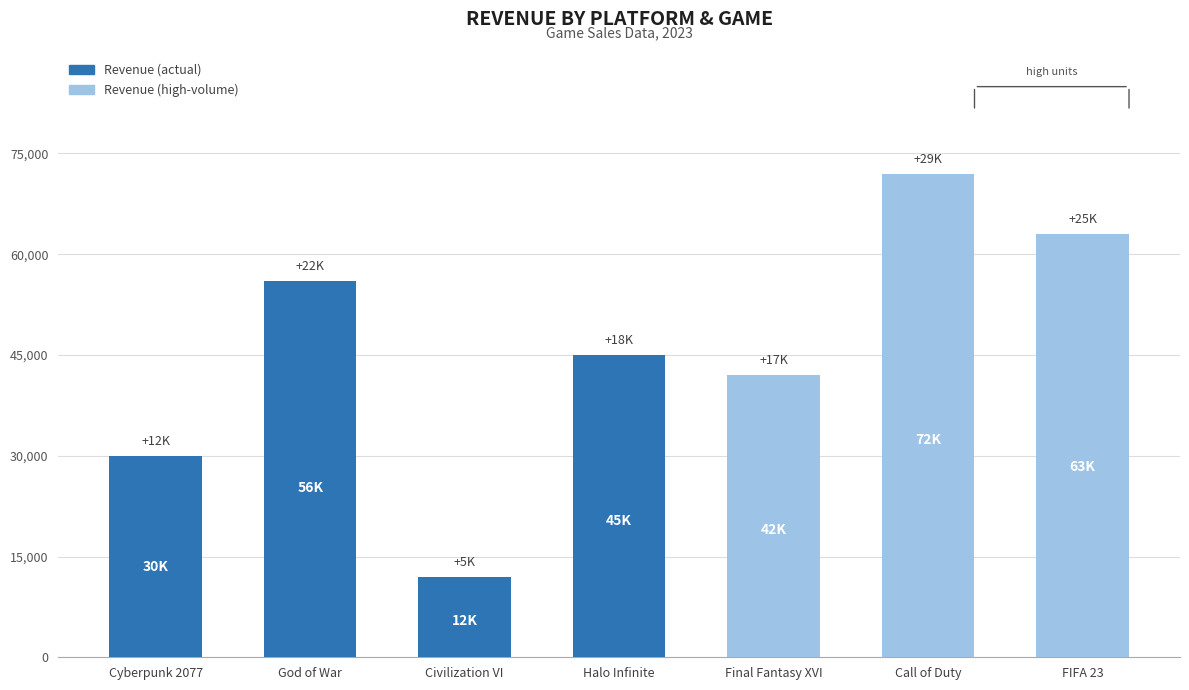

List the labels in order of value, largest first.

Call of Duty, FIFA 23, God of War, Halo Infinite, Final Fantasy XVI, Cyberpunk 2077, Civilization VI